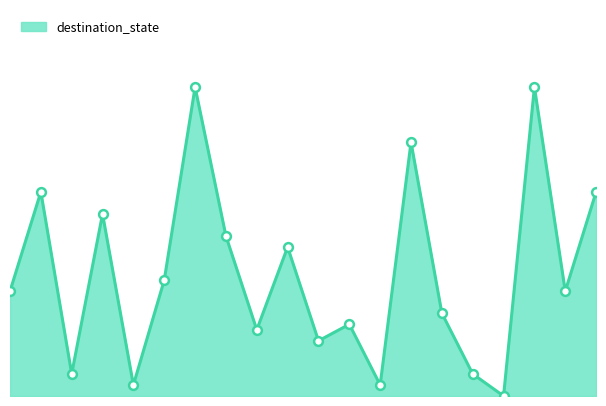

Is this an area chart (filled region under the line)?

Yes